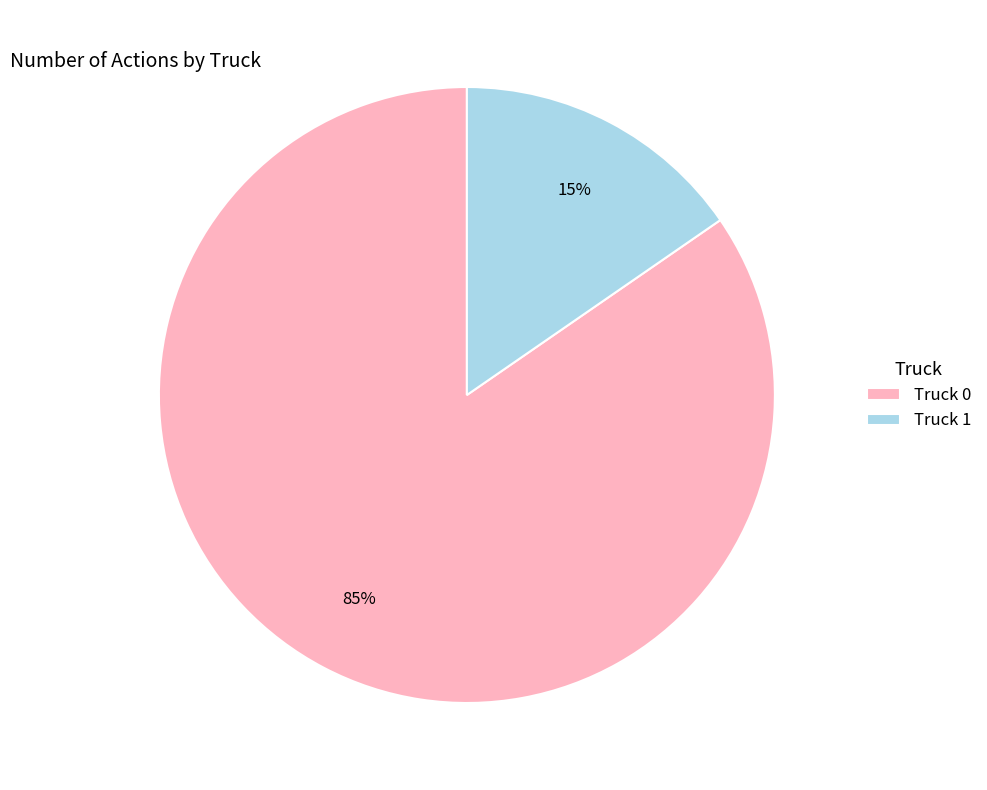

Which has a higher value, Truck 1 or Truck 0?

Truck 0